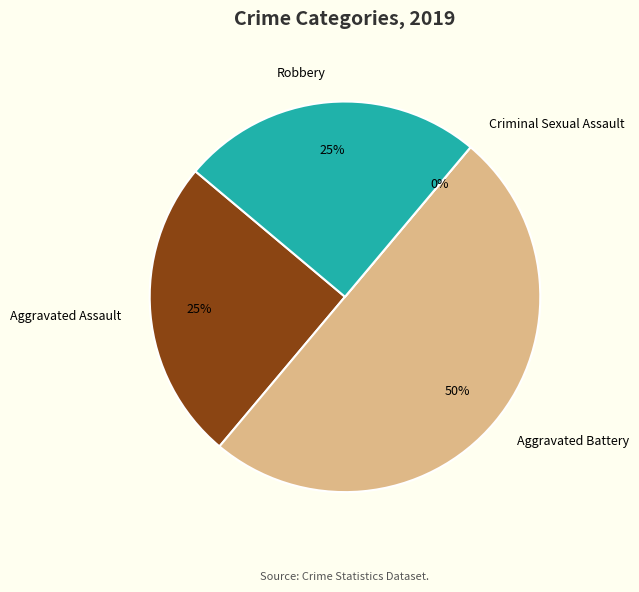

Is it true that Aggravated Battery is 40% of the pie?

False